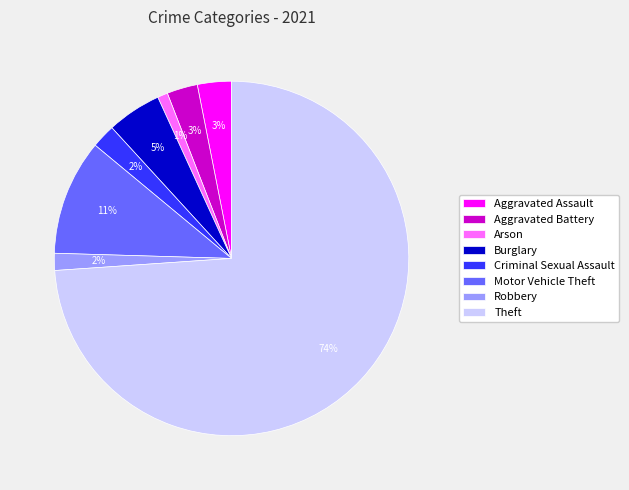

How many segments does this pie chart have?

8